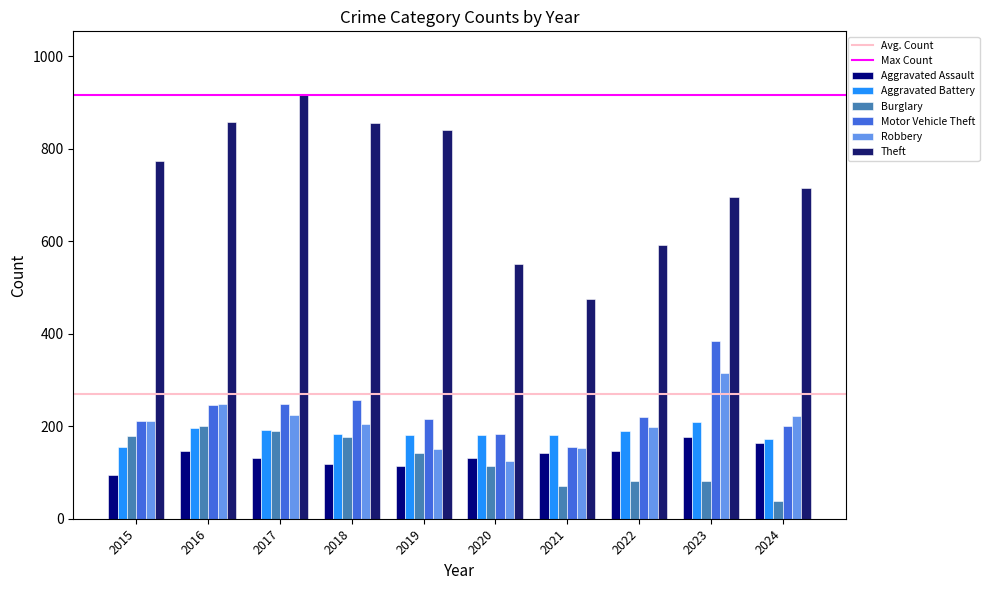

List the series in order of their peak value, highest first.

Theft, Motor Vehicle Theft, Robbery, Aggravated Battery, Burglary, Aggravated Assault